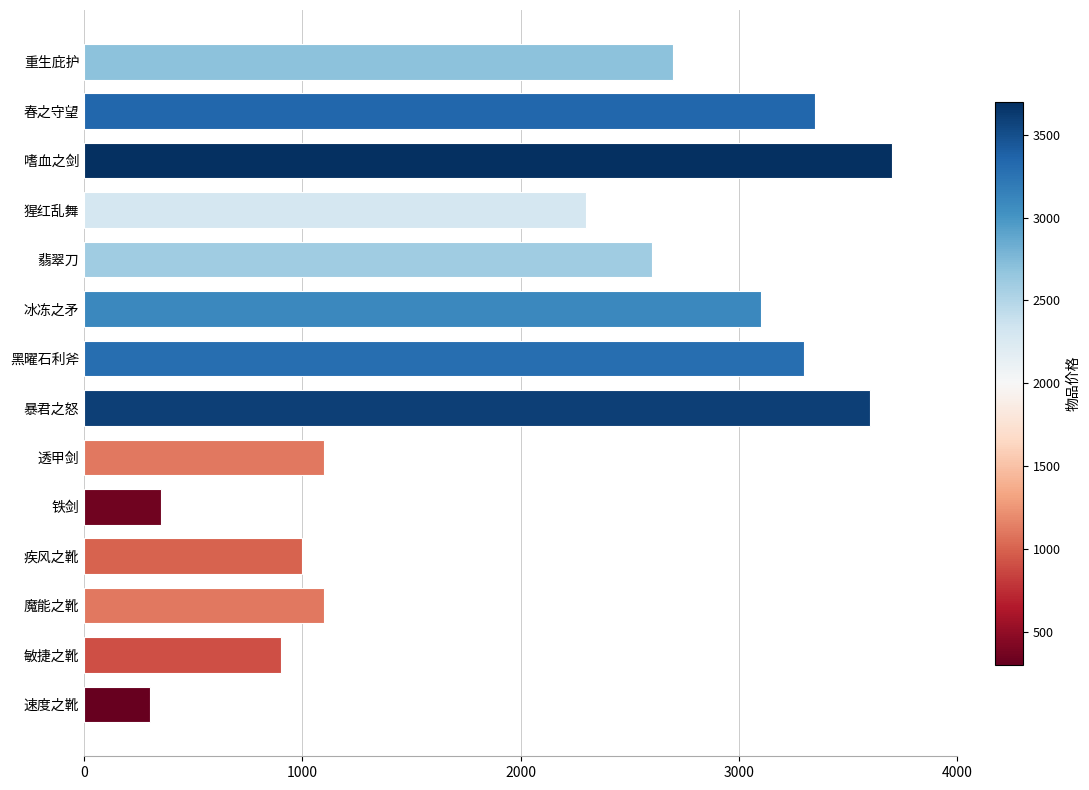

What is the sum of all values?

29400